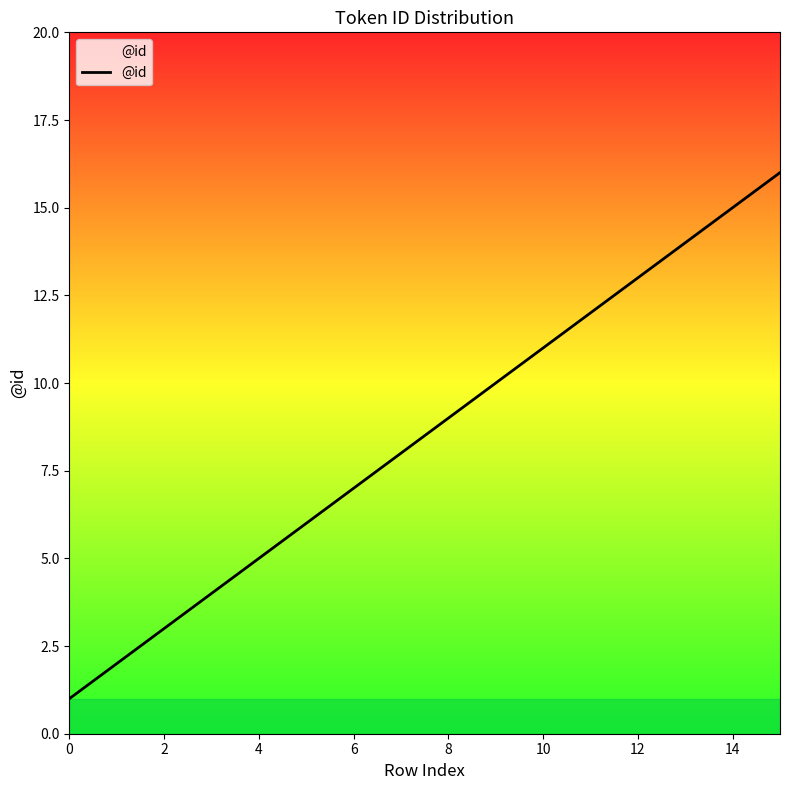

What is the smallest value displayed?

1